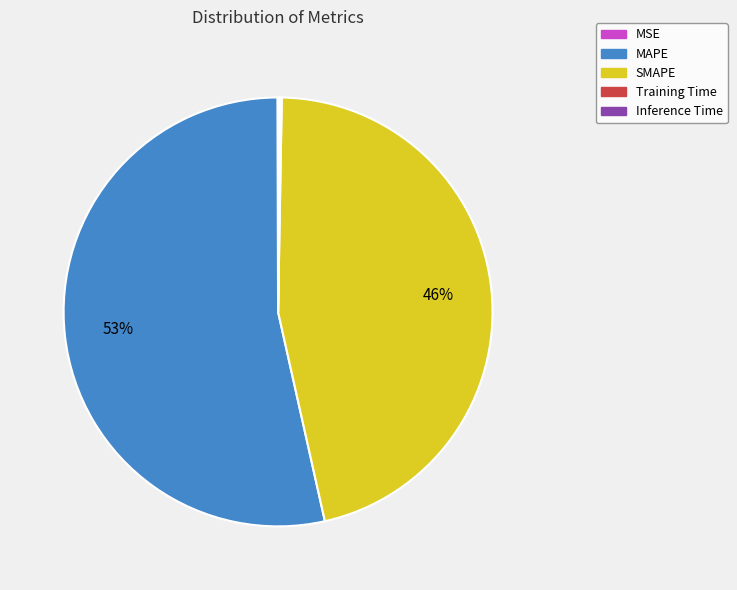

Which category accounts for the majority?

MAPE